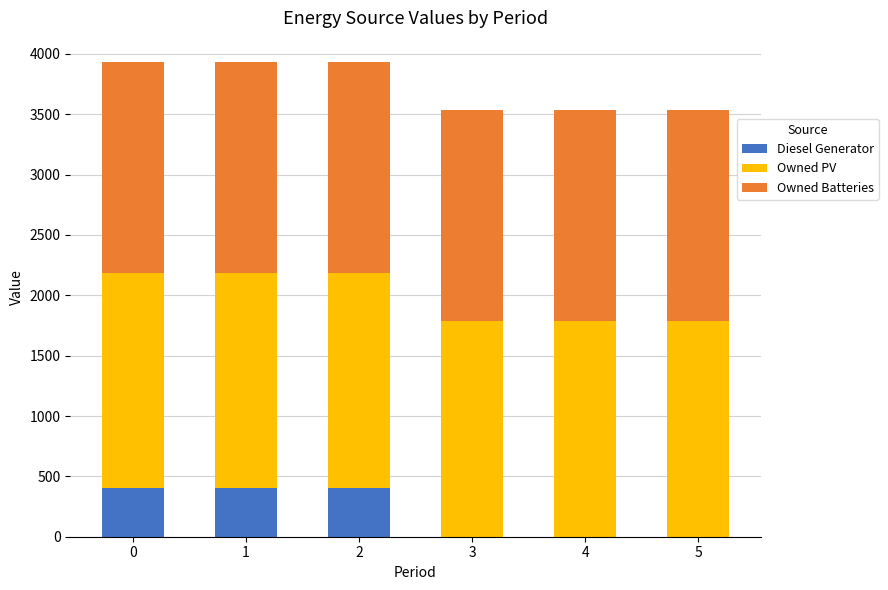

How many distinct data groups are displayed?

3